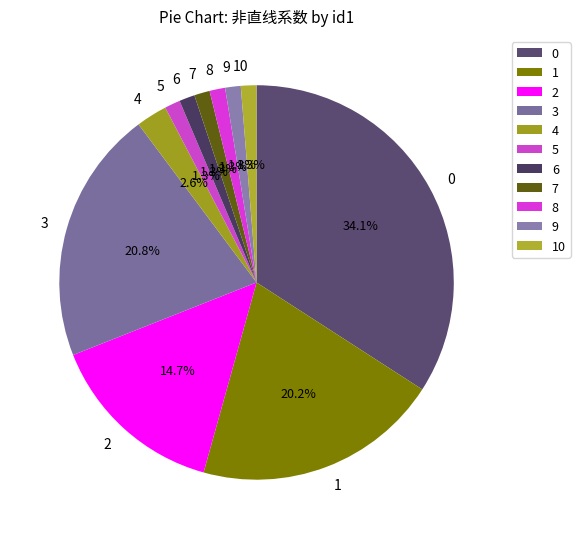

What is the total percentage of 9 and 8?

2.6%